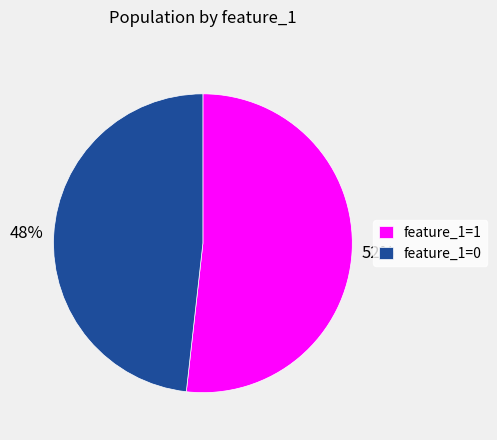

What is the smallest slice in the pie chart?

feature_1=0